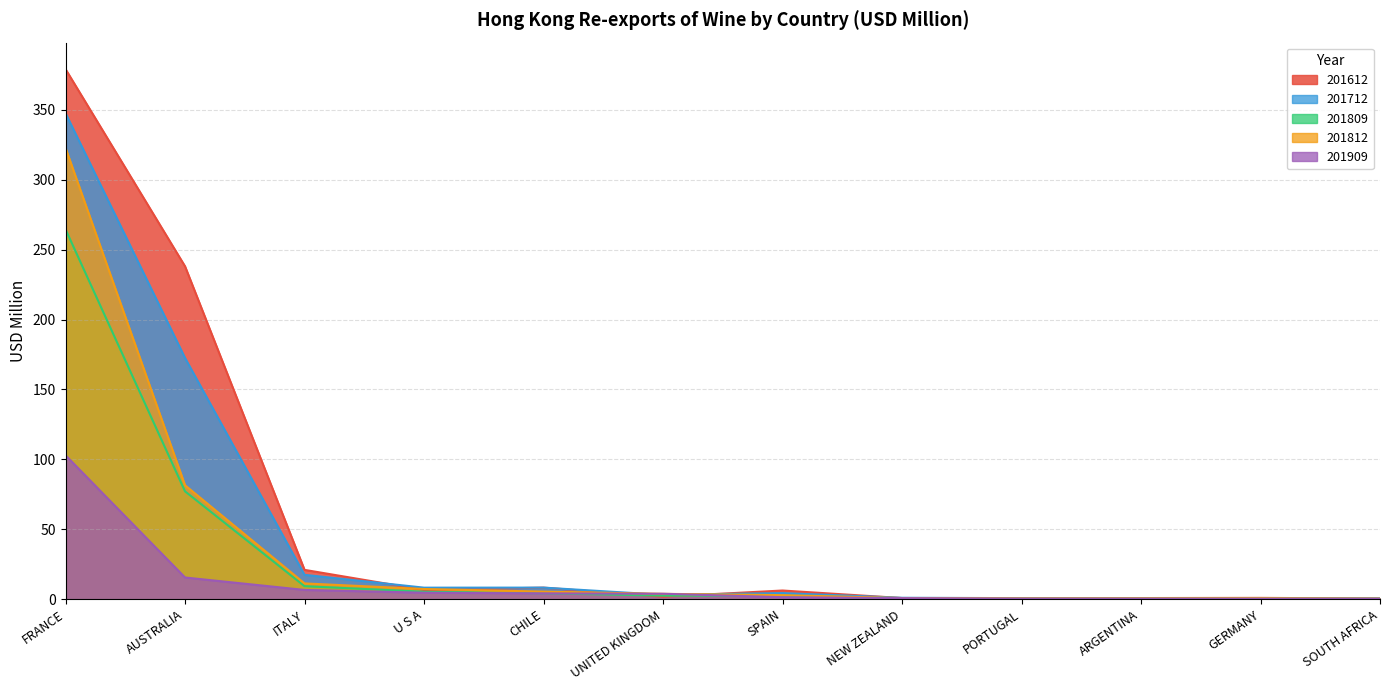

What is the sum of all 201612 values?

664.6